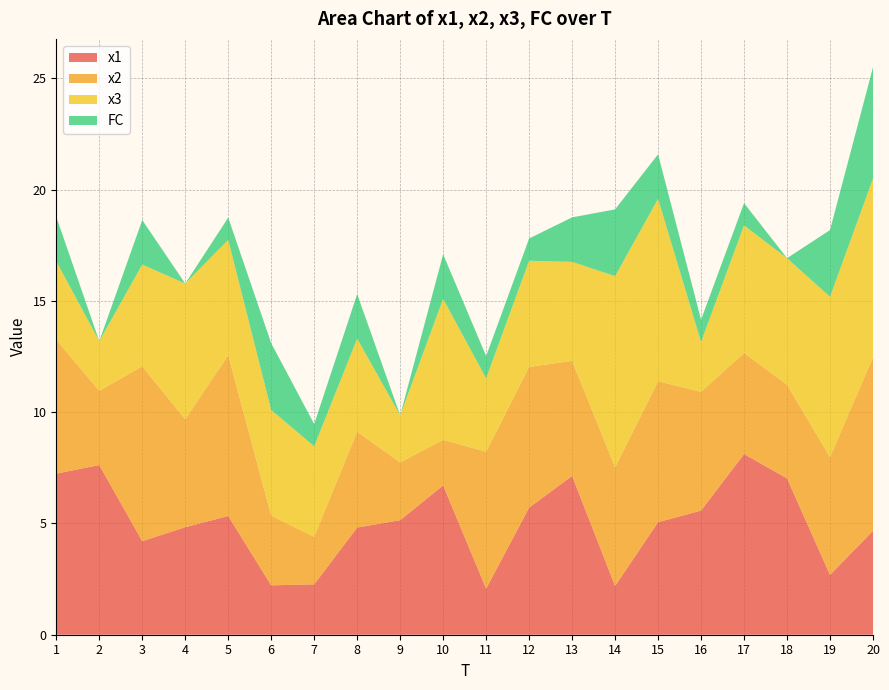

Reading left to right, transcribe all the data shown in this chart.

x1: 1=7.2	2=7.6	3=4.2	4=4.8	5=5.3	6=2.2	7=2.3	8=4.8	9=5.1	10=6.7	11=2.1	12=5.7	13=7.1	14=2.2	15=5.1	16=5.6	17=8.1	18=7.0	19=2.7	20=4.7
x2: 1=6.0	2=3.3	3=7.9	4=4.8	5=7.2	6=3.1	7=2.1	8=4.3	9=2.6	10=2.0	11=6.2	12=6.3	13=5.2	14=5.3	15=6.3	16=5.3	17=4.5	18=4.2	19=5.3	20=7.8
x3: 1=3.5	2=2.2	3=4.6	4=6.1	5=5.2	6=4.7	7=4.1	8=4.2	9=2.1	10=6.3	11=3.3	12=4.8	13=4.4	14=8.6	15=8.2	16=2.2	17=5.7	18=5.7	19=7.2	20=8.0
FC: 1=2.0	2=0.0	3=2.0	4=0.0	5=1.0	6=3.0	7=1.0	8=2.0	9=0.0	10=2.0	11=1.0	12=1.0	13=2.0	14=3.0	15=2.0	16=1.0	17=1.0	18=0.0	19=3.0	20=5.0